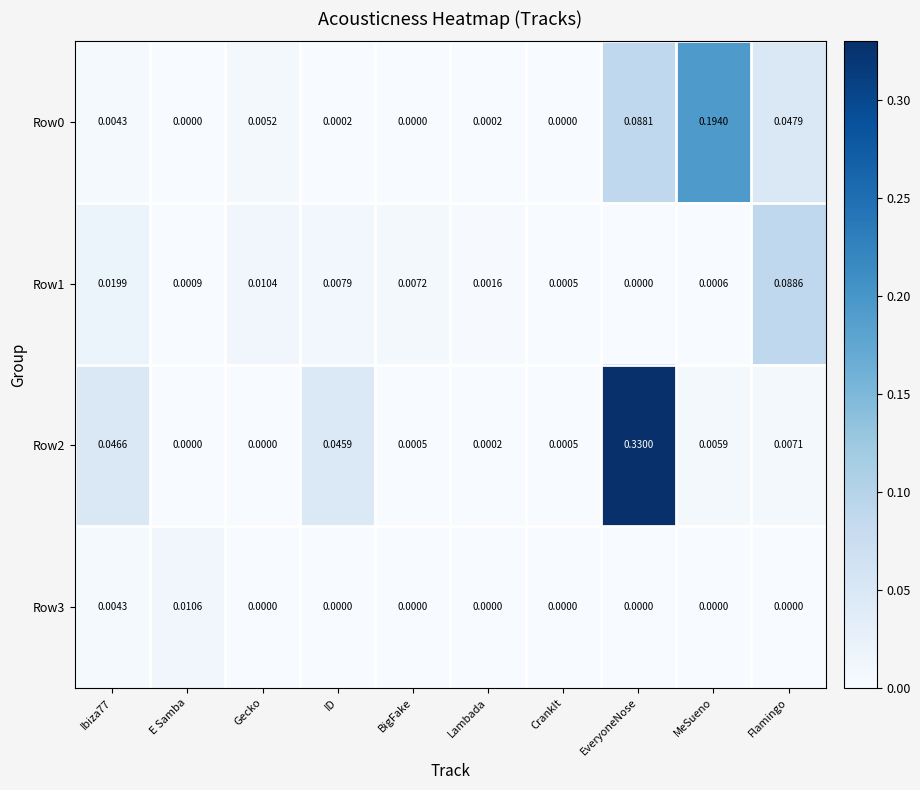

At which label does Row0 reach its peak?

MeSueno